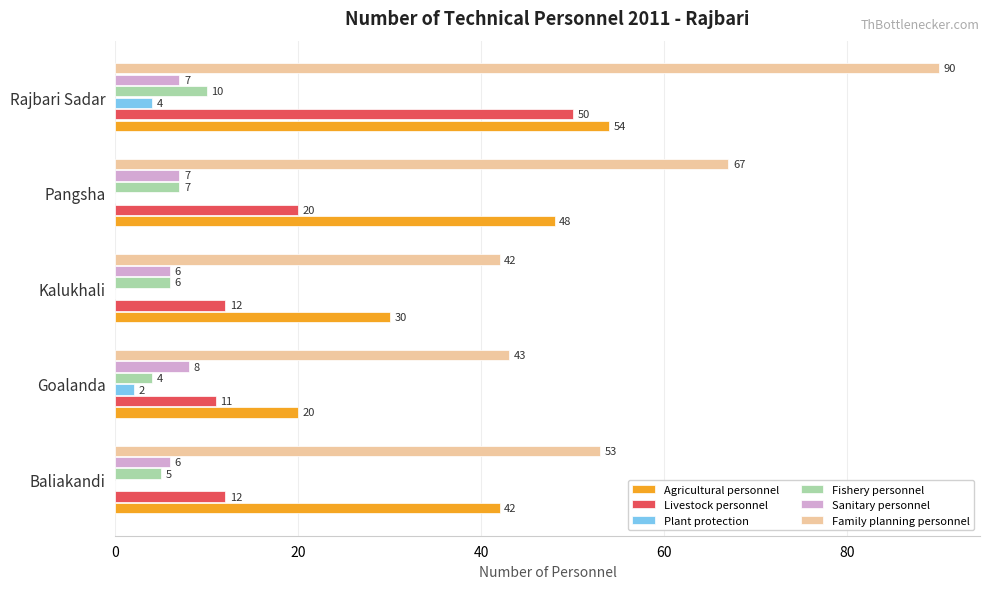

At which category does the chart reach its peak across all series?

Rajbari Sadar